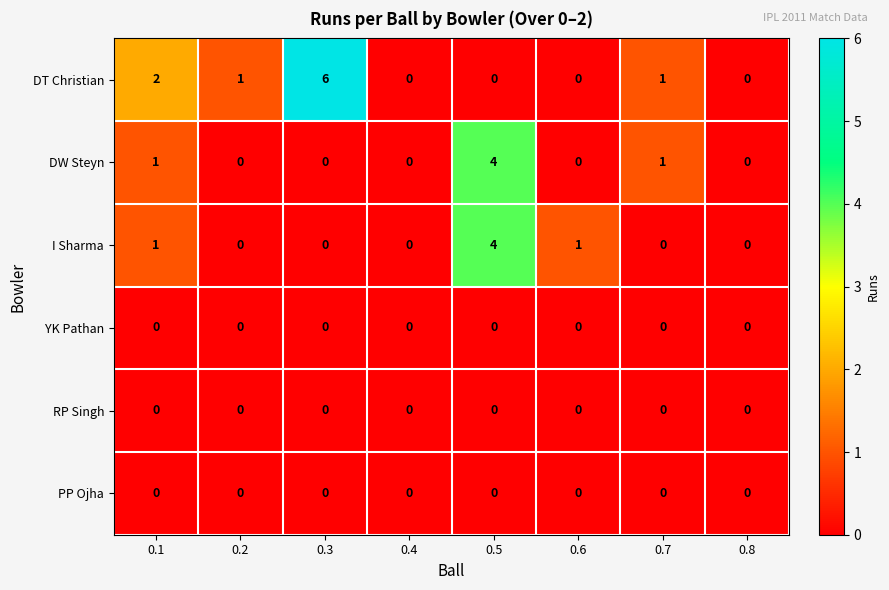

At which category is the sum across all series the highest?

0.5